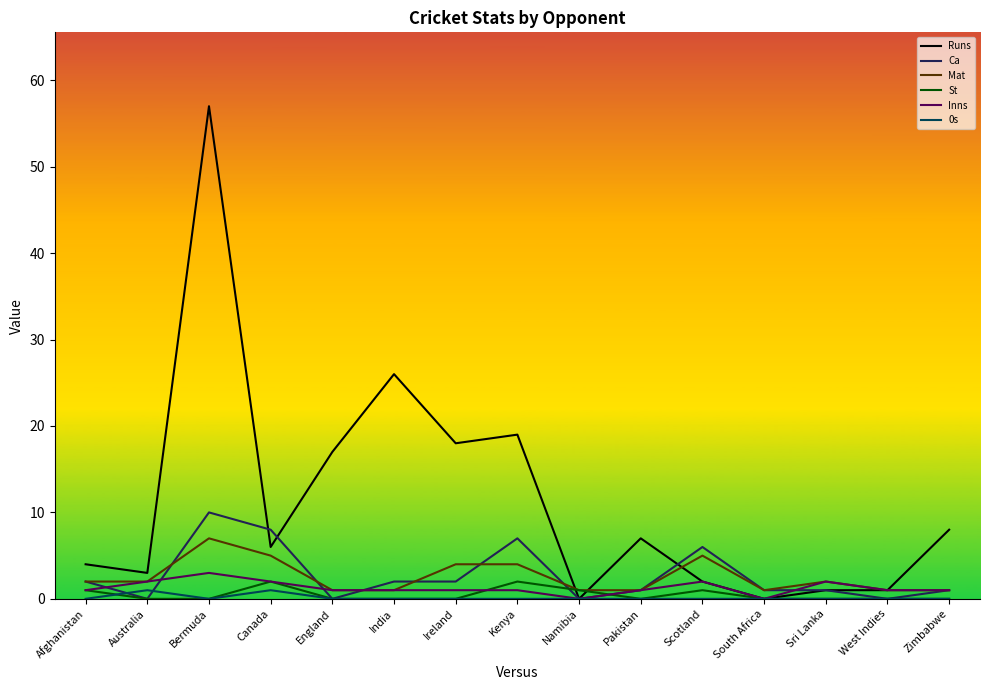

Where is the first local maximum for Ca?

Bermuda